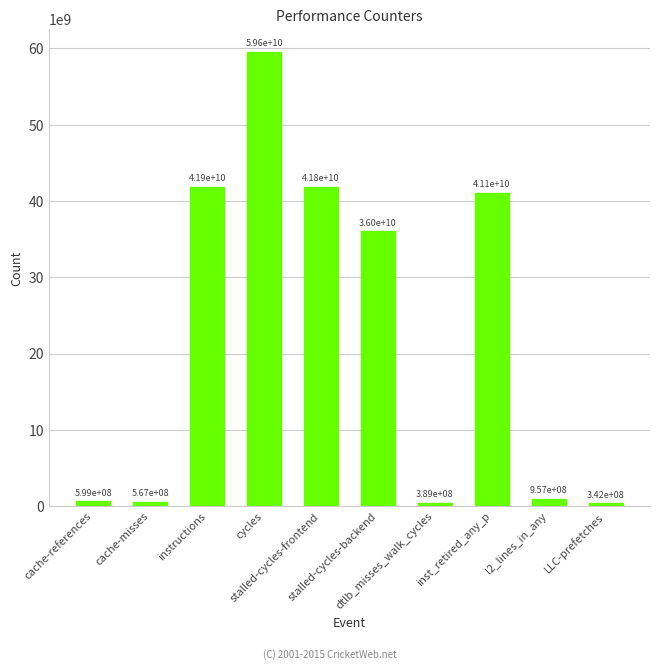

Reading left to right, transcribe all the data shown in this chart.

cache-references=599268523	cache-misses=567048268	instructions=41858848298	cycles=59585132189	stalled-cycles-frontend=41806506978	stalled-cycles-backend=36012419589	dtlb_misses_walk_cycles=389028032	inst_retired_any_p=41063442147	l2_lines_in_any=956937196	LLC-prefetches=342499481